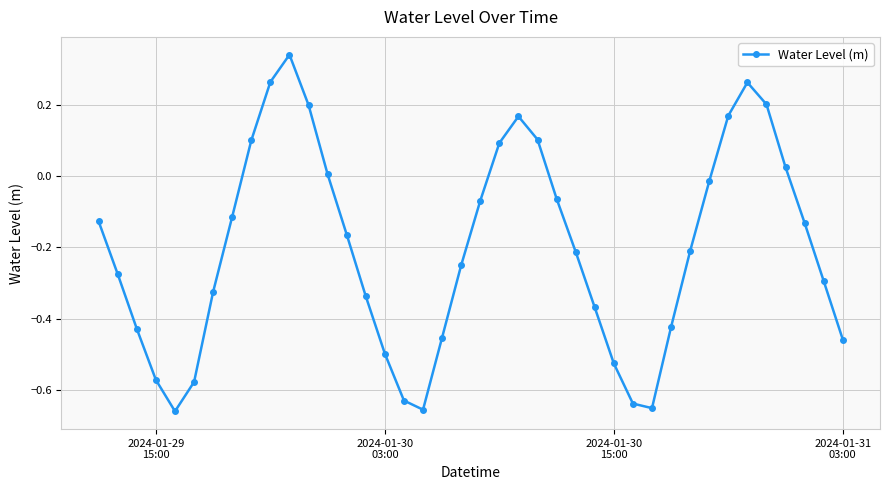

How many lines are shown in the chart?

1